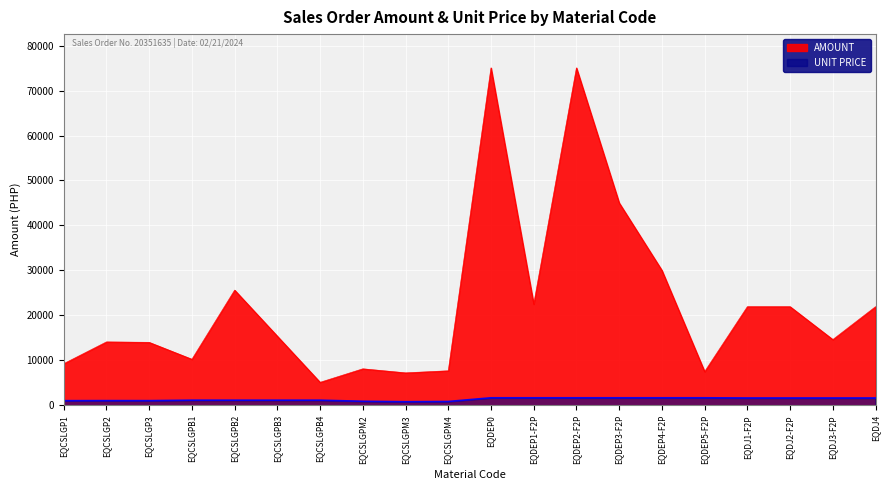

At which label does UNIT PRICE reach its minimum?

EQCSLGPM3